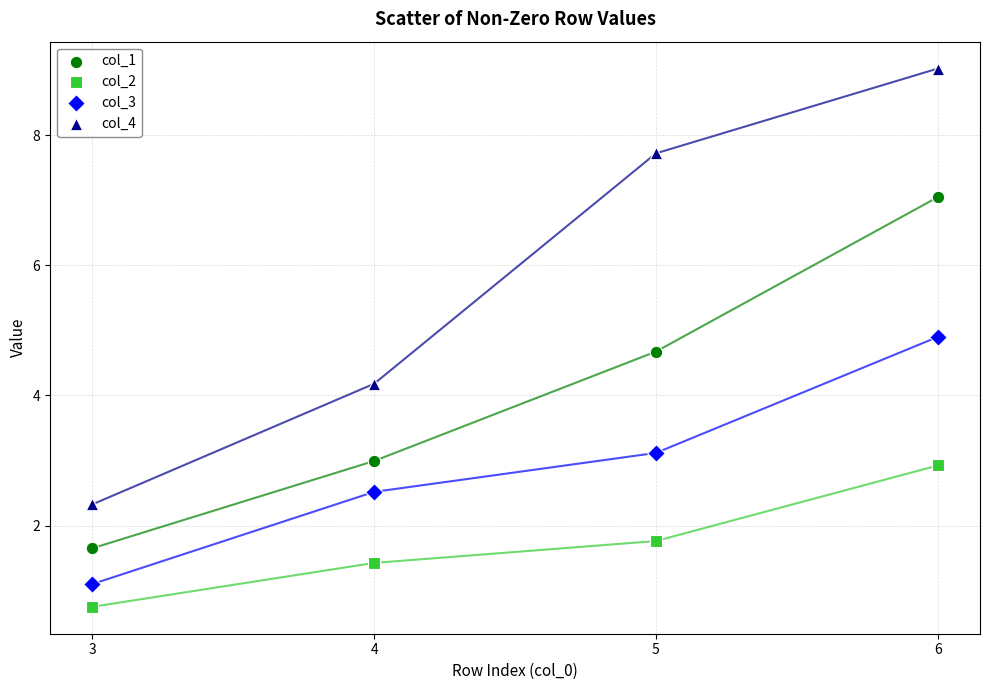

Which series has the widest spread of Y values?

col_4